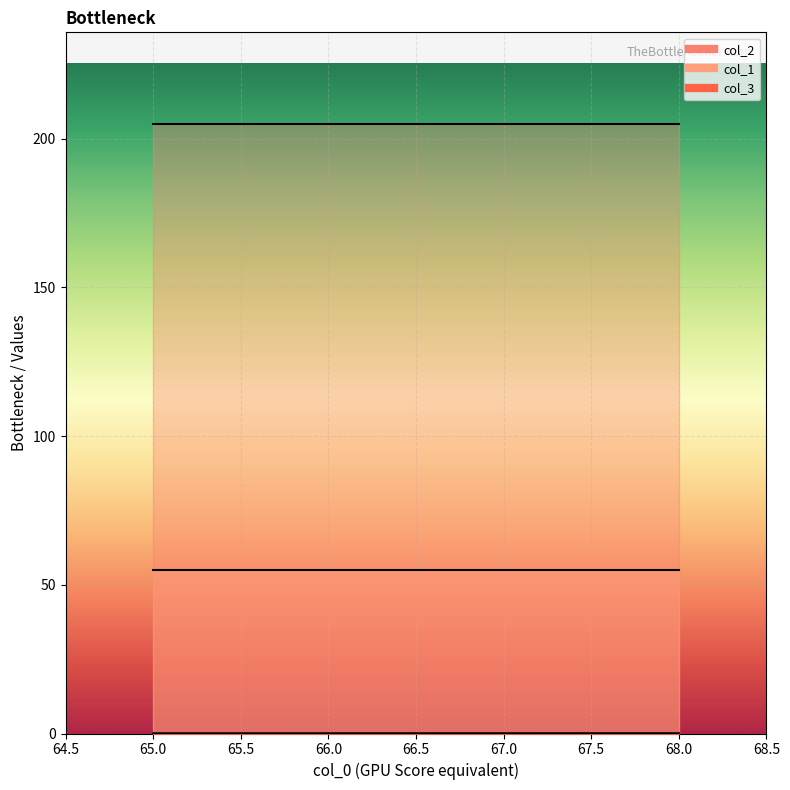

List the series in order of their peak value, highest first.

col_2, col_1, col_3